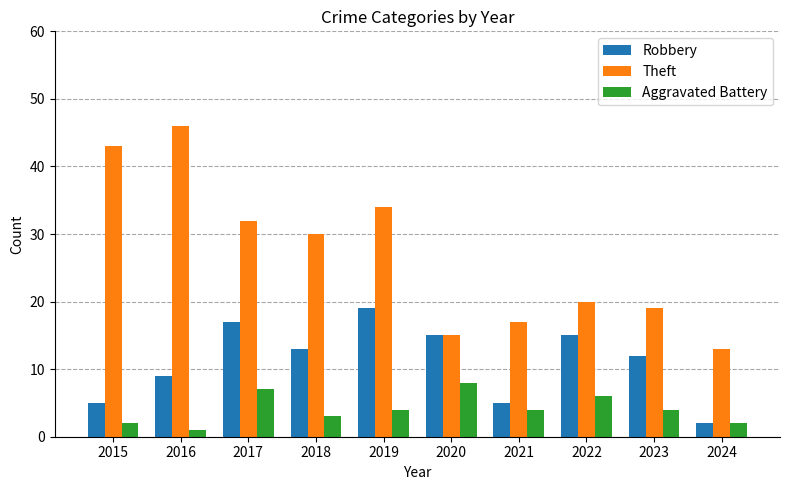

What is the average value of the Aggravated Battery series?

4